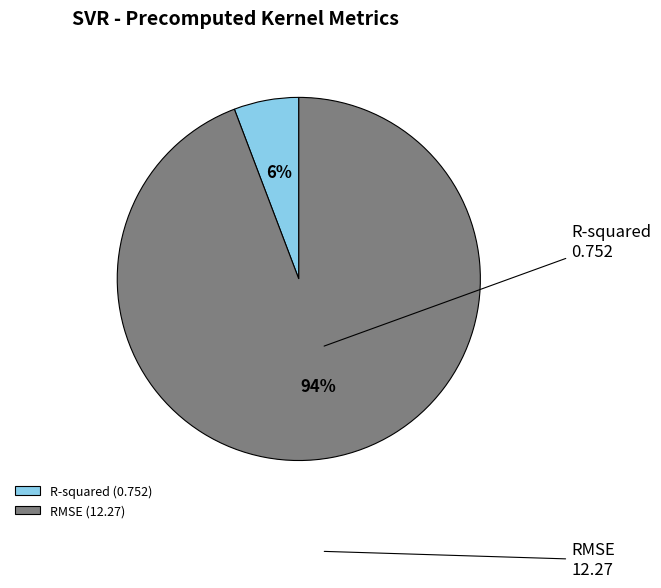

Between R-squared (0.752) and RMSE (12.27), which is larger?

RMSE (12.27)